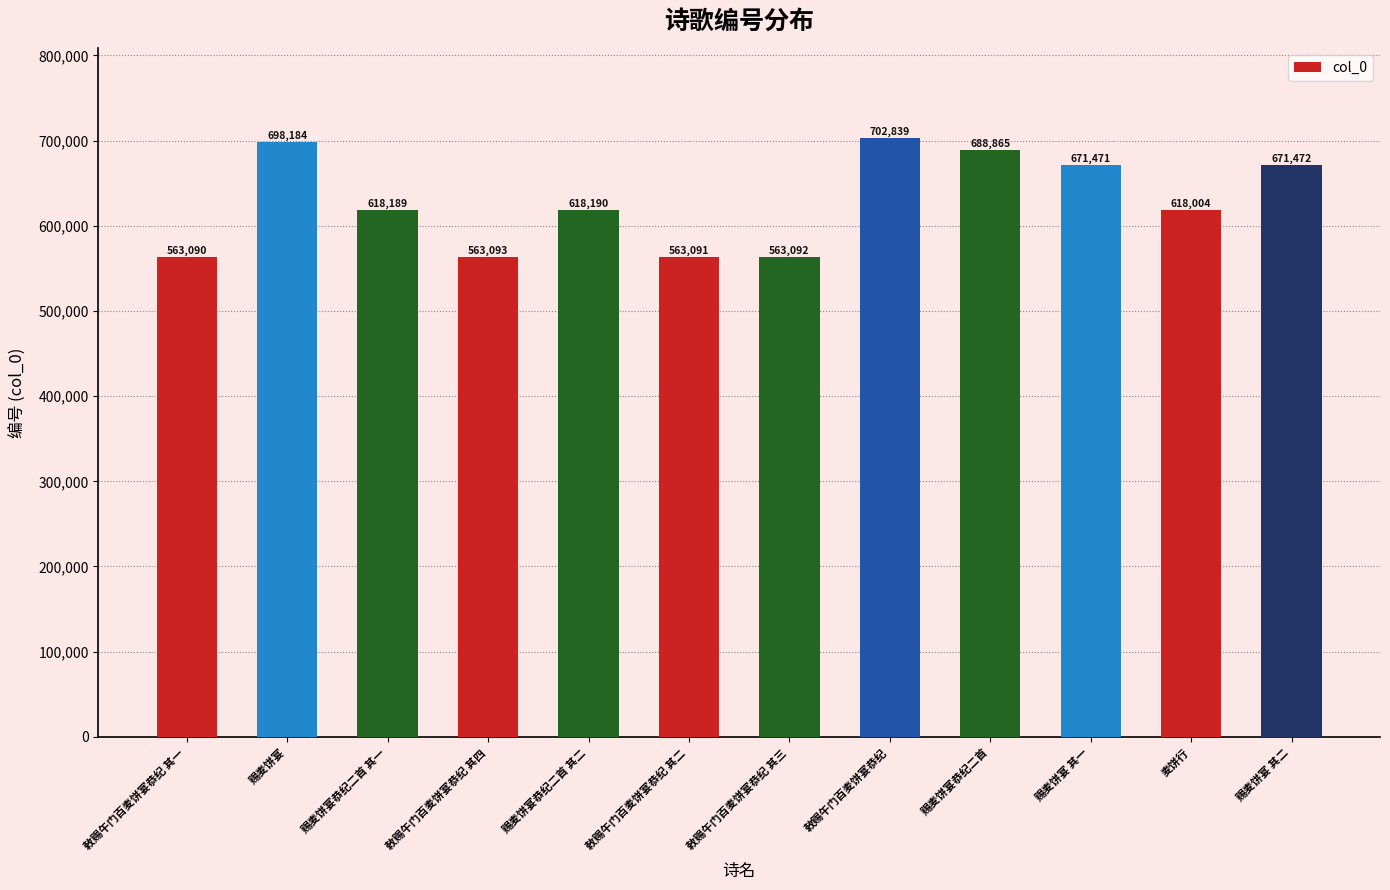

Does the chart contain stacked bars?

No